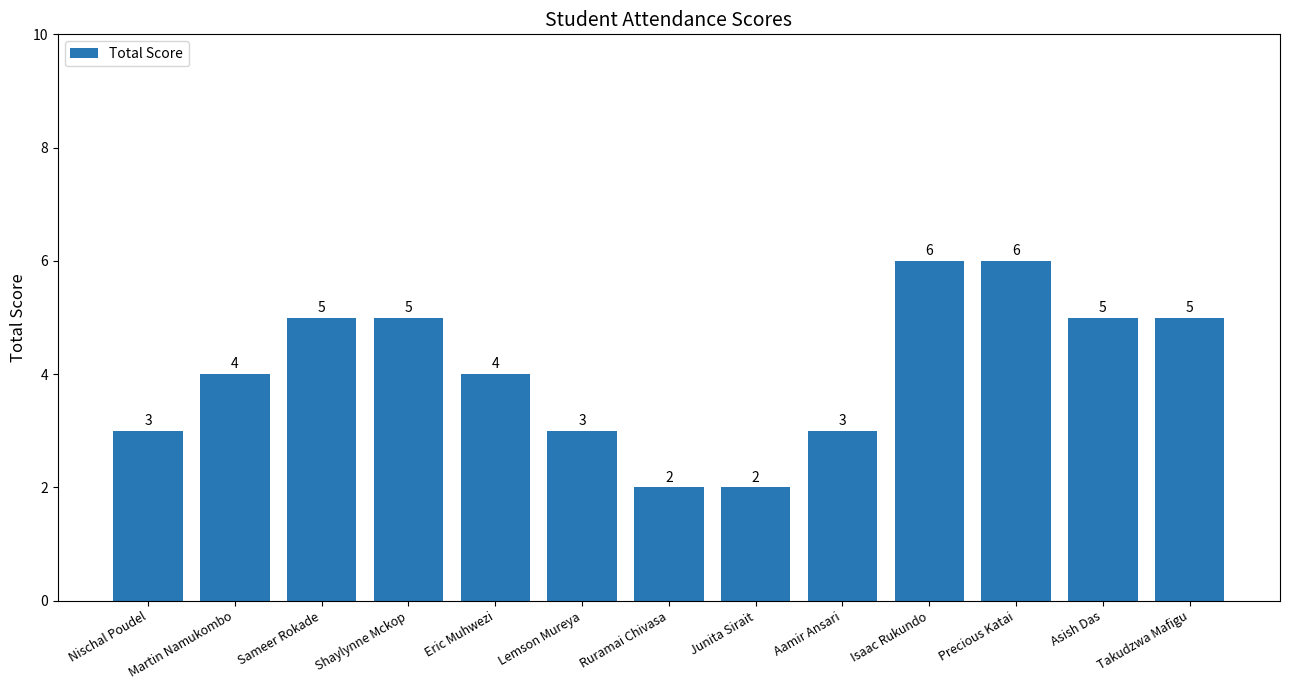

Count the values in the range 3 to 5.

9